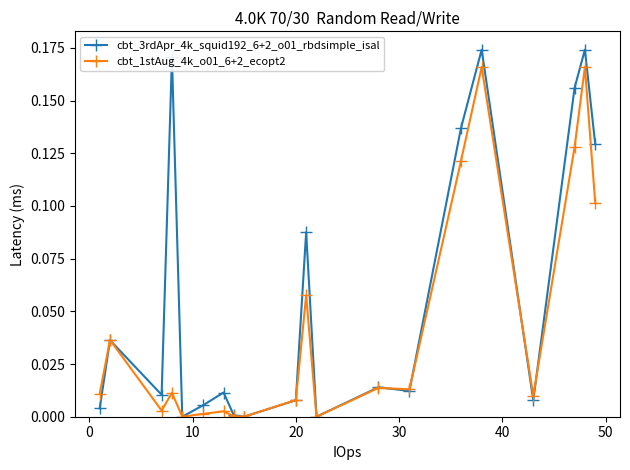

Which series has the largest total across all categories?

cbt_3rdApr_4k_squid192_6+2_o01_rbdsimple_isal